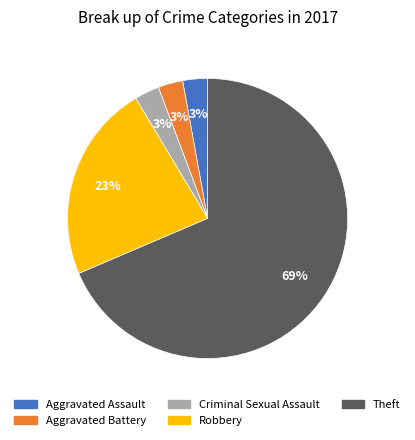

Does Aggravated Assault account for over 50% of the chart?

No